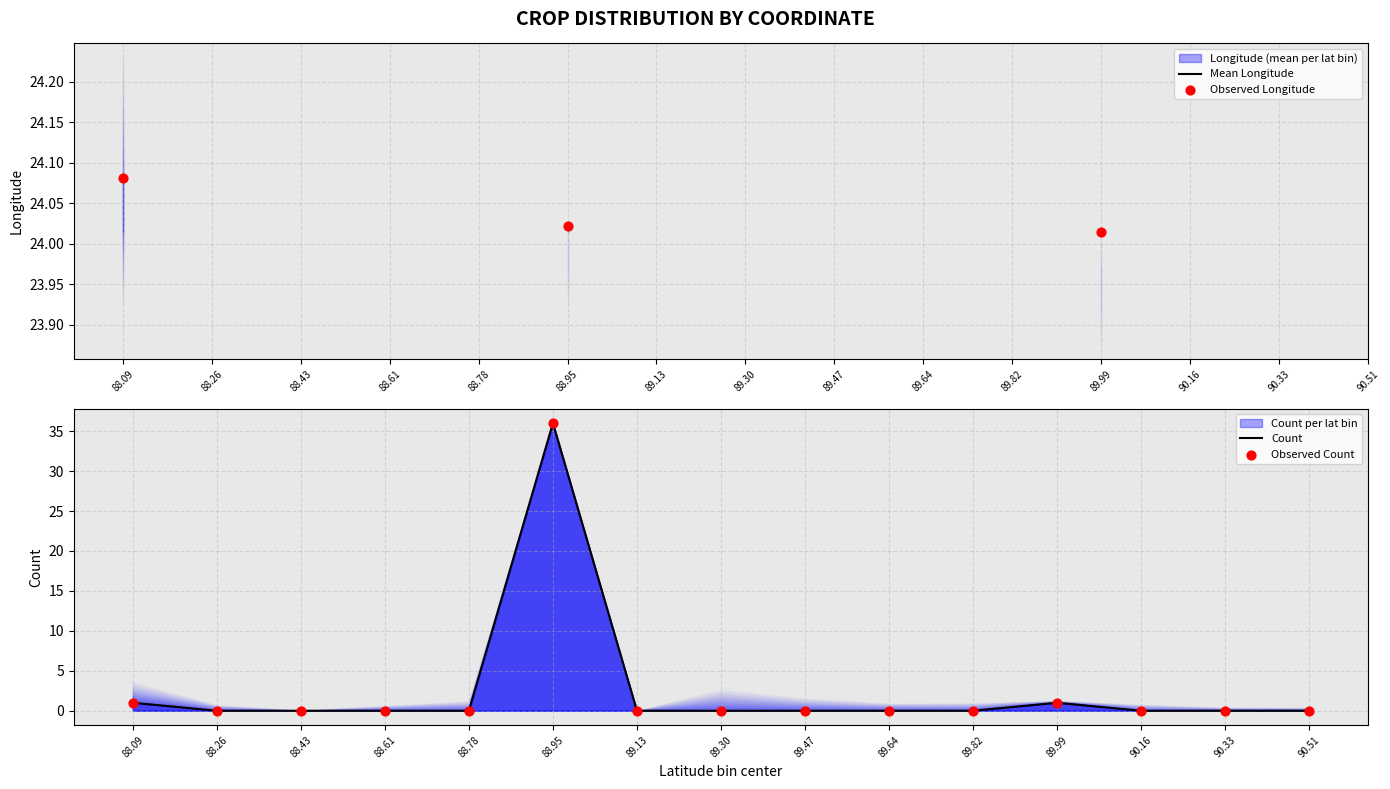

Which series reaches the minimum Y coordinate?

Count